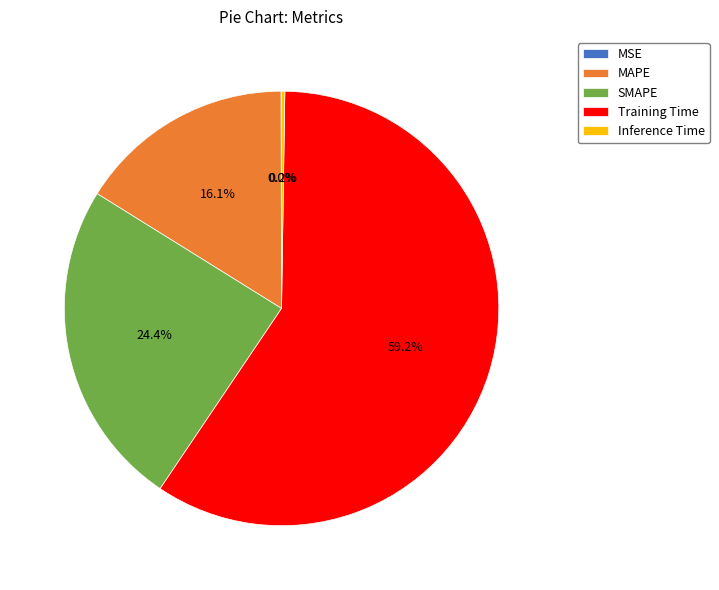

To the nearest percent, what is the difference between the largest and smallest slice percentages?

59%